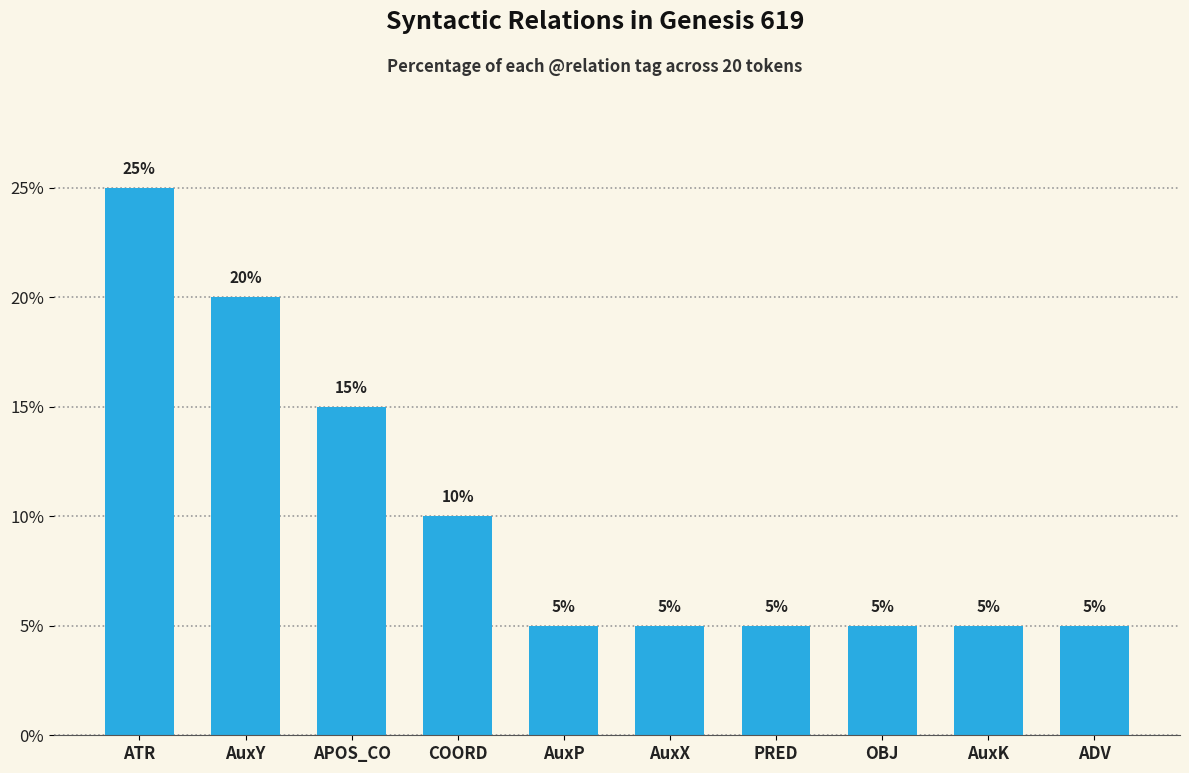

What is the sum of all values?

100